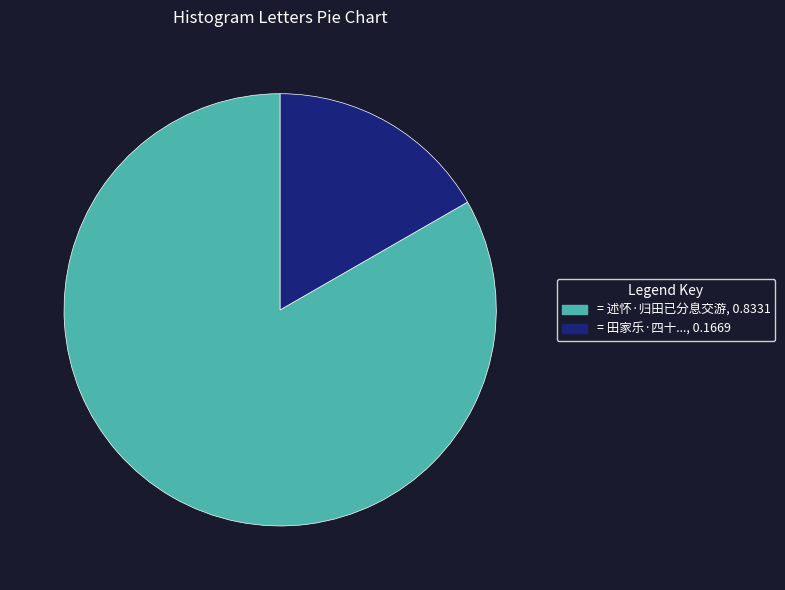

Is there any slice that represents more than half of the pie?

Yes